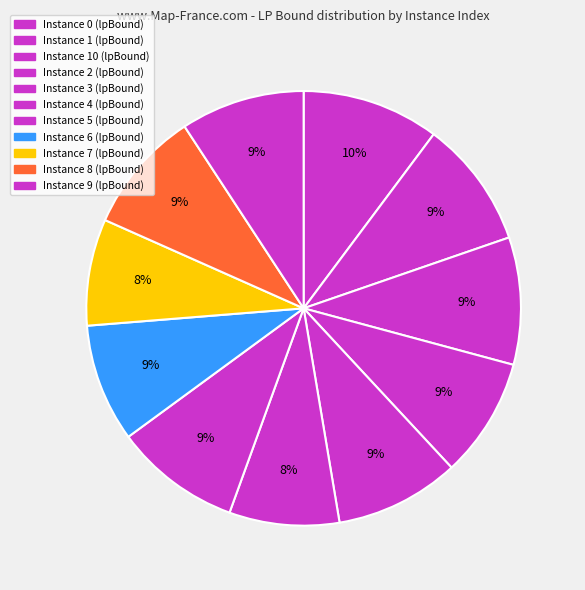

Count the number of slices in the pie.

11